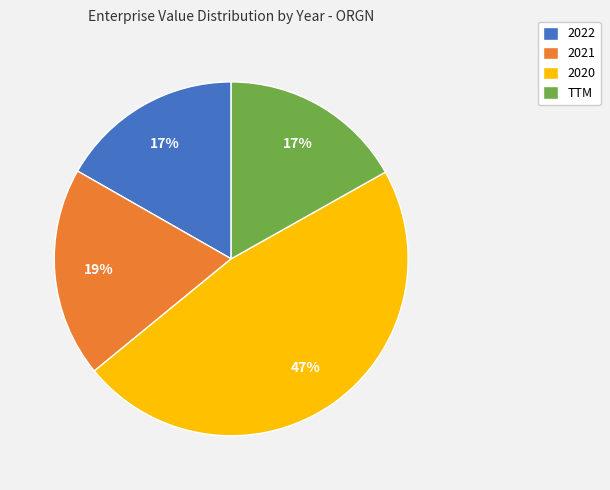

Is the sum of 2020 and TTM greater than half?

Yes